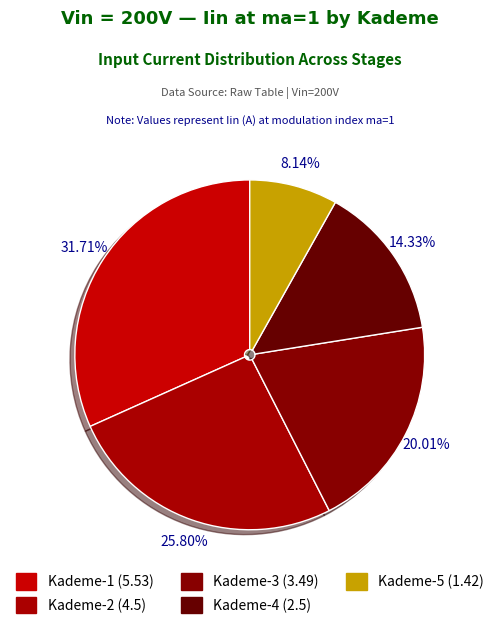

Count the number of slices in the pie.

5